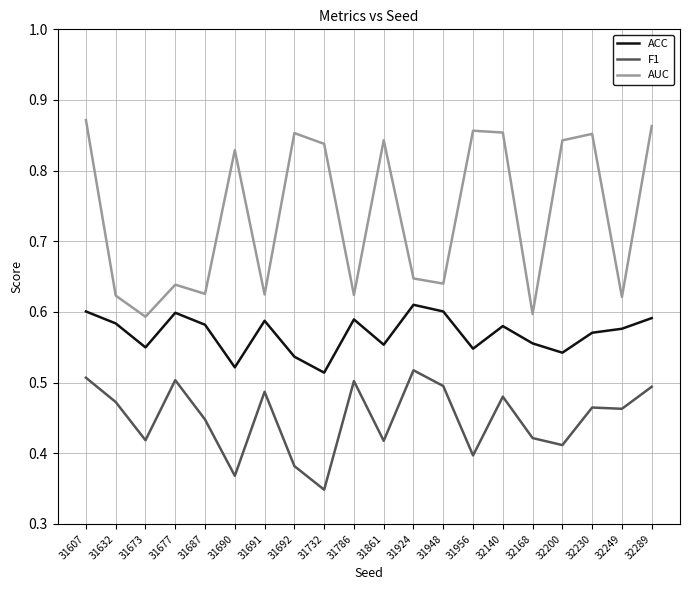

At which label is F1 closest to 0?

31732